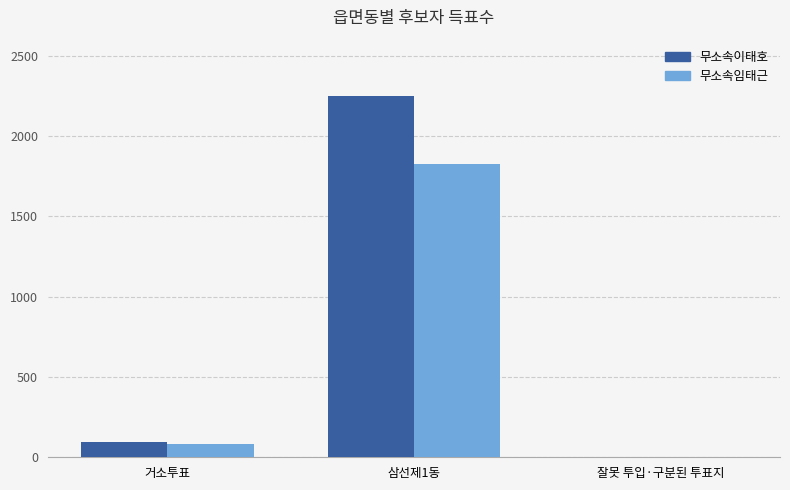

Which series has the largest total across all categories?

무소속이태호